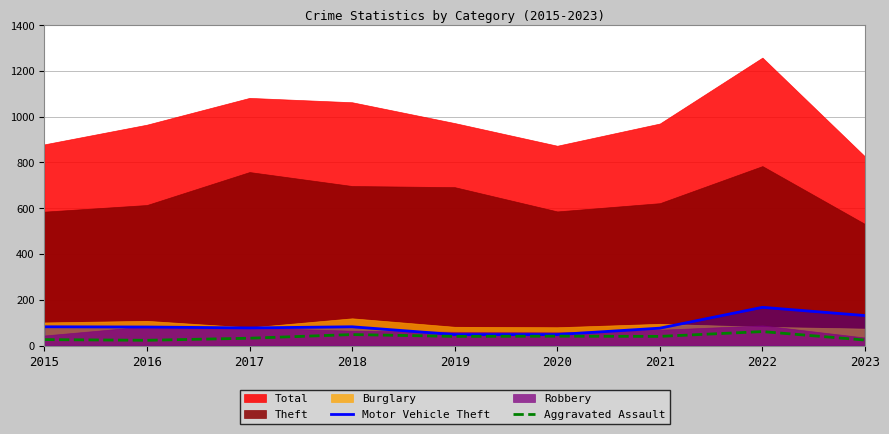

True or false: Aggravated Assault has a value of 41 at 2020.

True